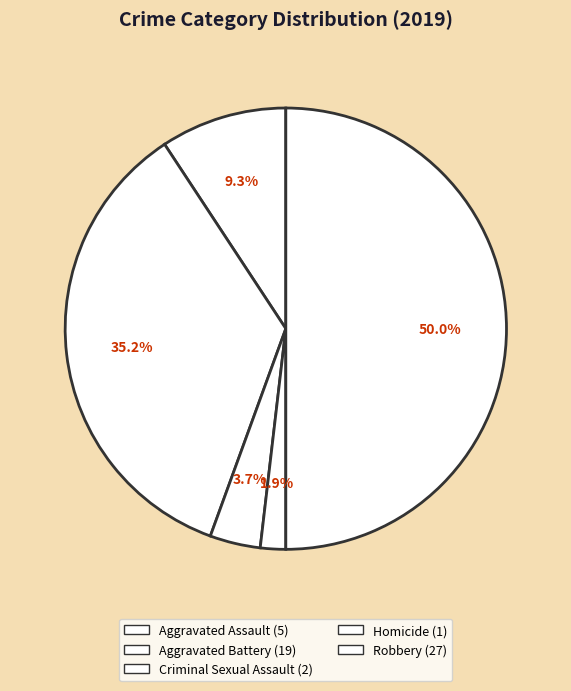

What percentage is the Robbery slice, to the nearest percent?

50%